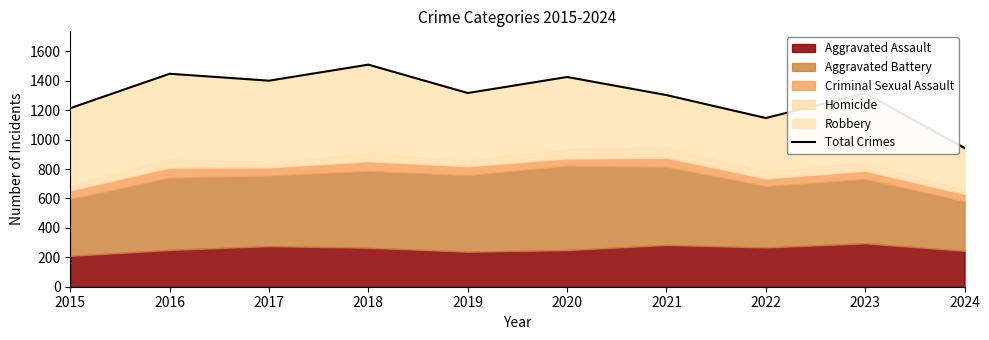

What is the sum of the values at 2015 and 2023?

2530